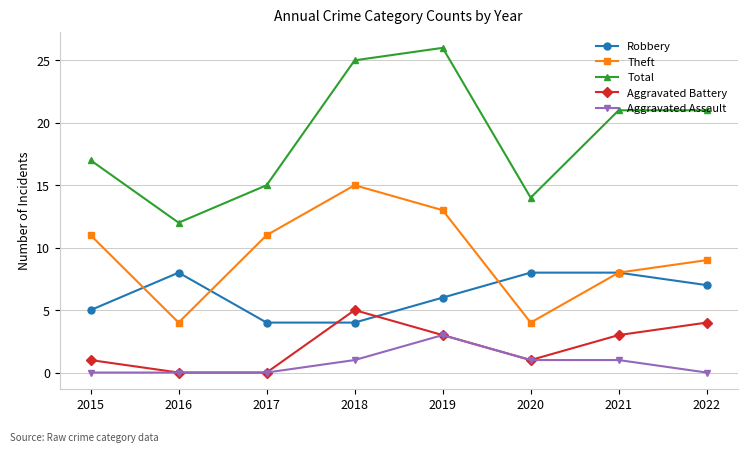

List the series in order of their peak value, lowest first.

Aggravated Assault, Aggravated Battery, Robbery, Theft, Total